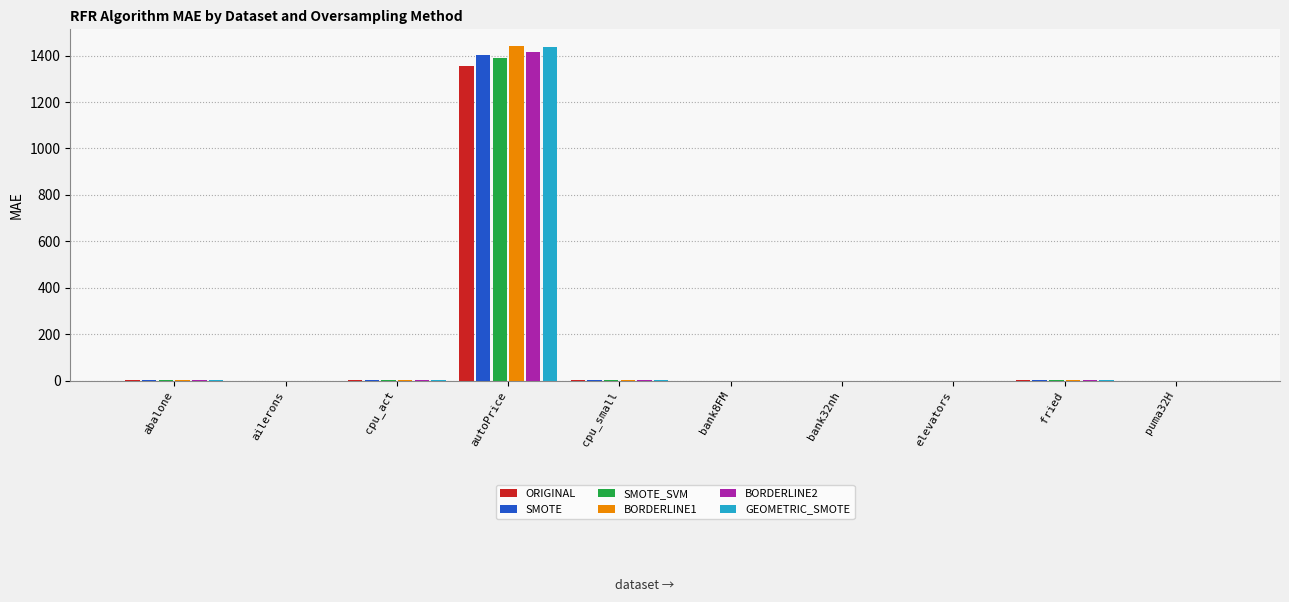

What is the sum of all BORDERLINE1 values?

1448.9